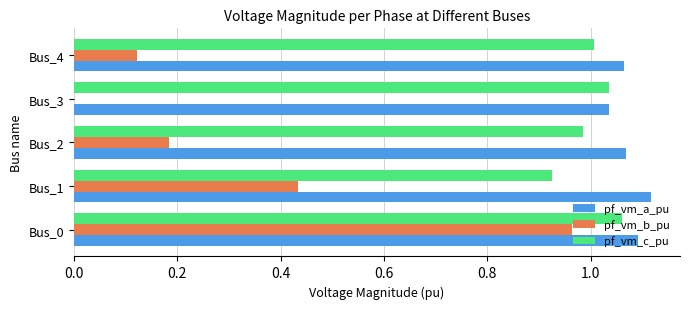

Is it true that pf_vm_a_pu equals 1.0 at Bus_3?

True